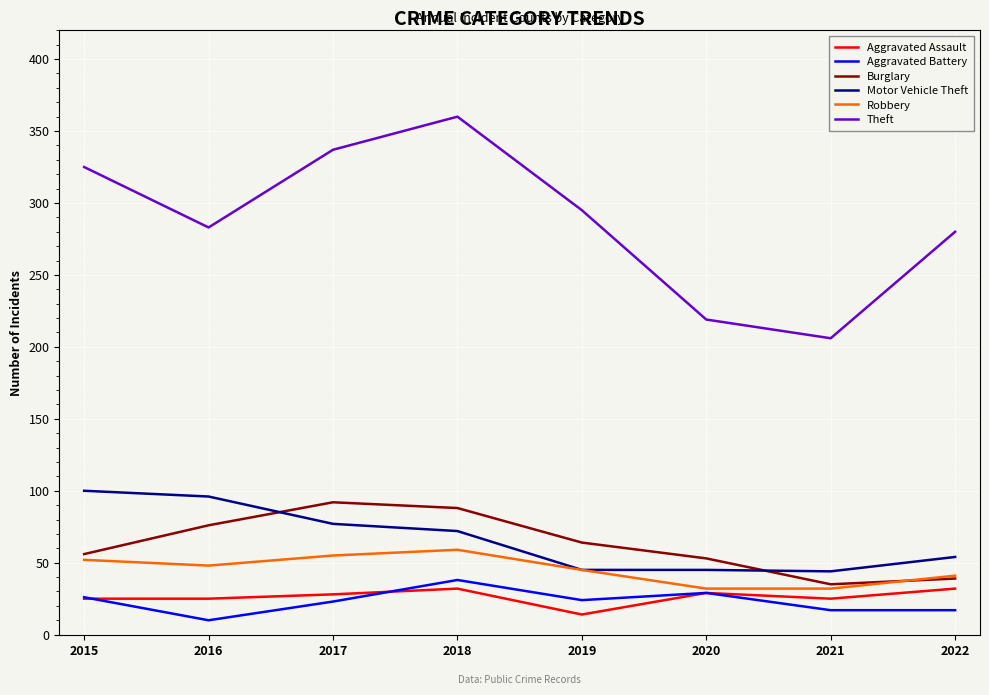

How many values in the Theft series are below 295?

4